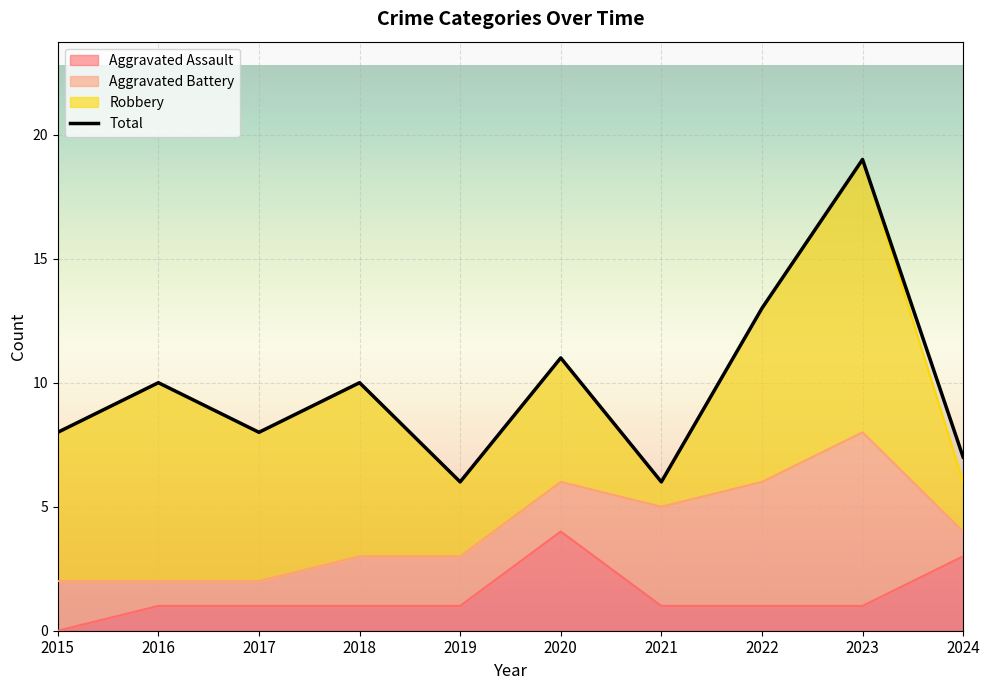

How many interior local valleys does the Total series have?

3